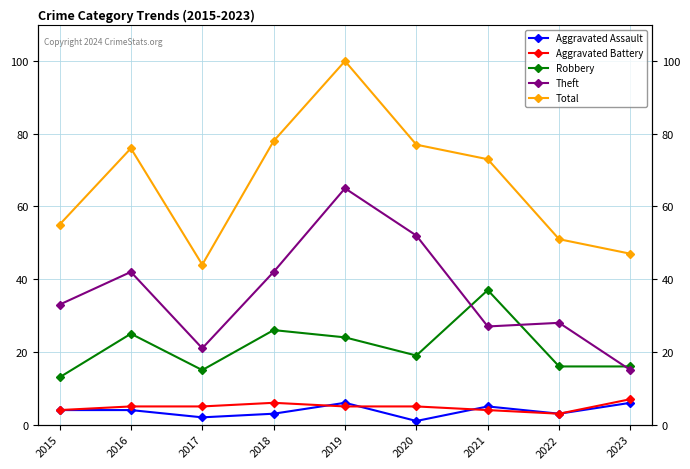

Rank the series by their maximum value, from highest to lowest.

Total, Theft, Robbery, Aggravated Battery, Aggravated Assault